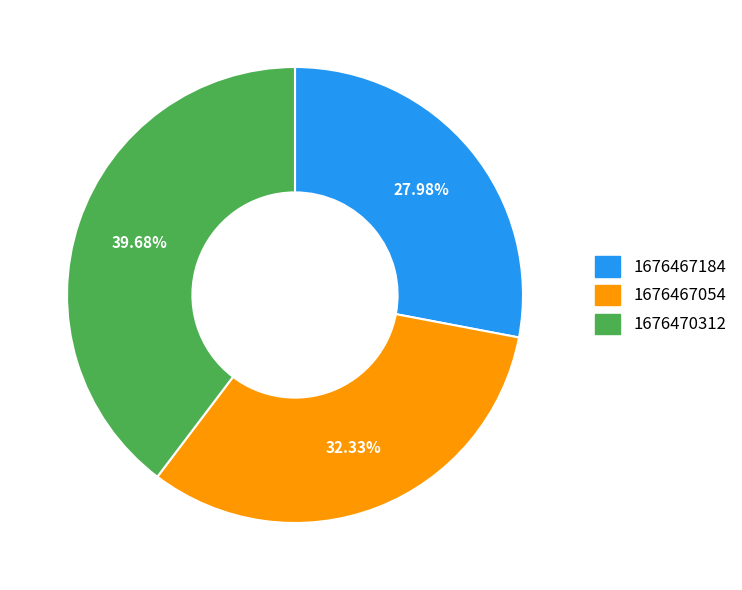

Which has a higher value, 1676467184 or 1676467054?

1676467054